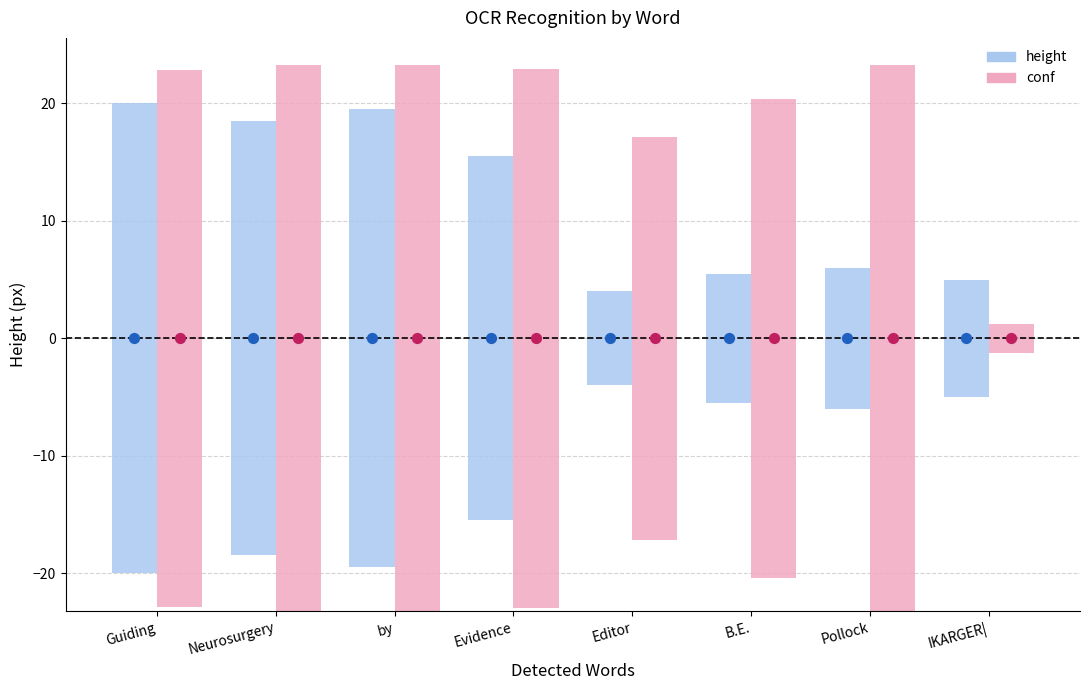

Which series has the largest Y range (max minus min)?

conf